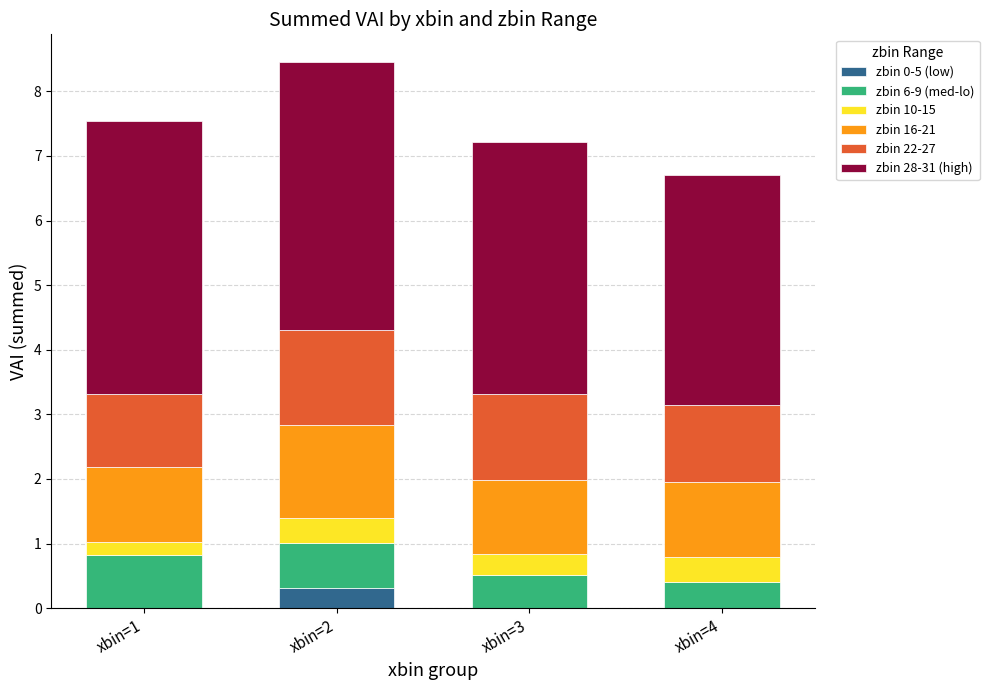

Reading left to right, what are the values for zbin 0-5 (low)?

xbin=1=0.0	xbin=2=0.3	xbin=3=0.0	xbin=4=0.0